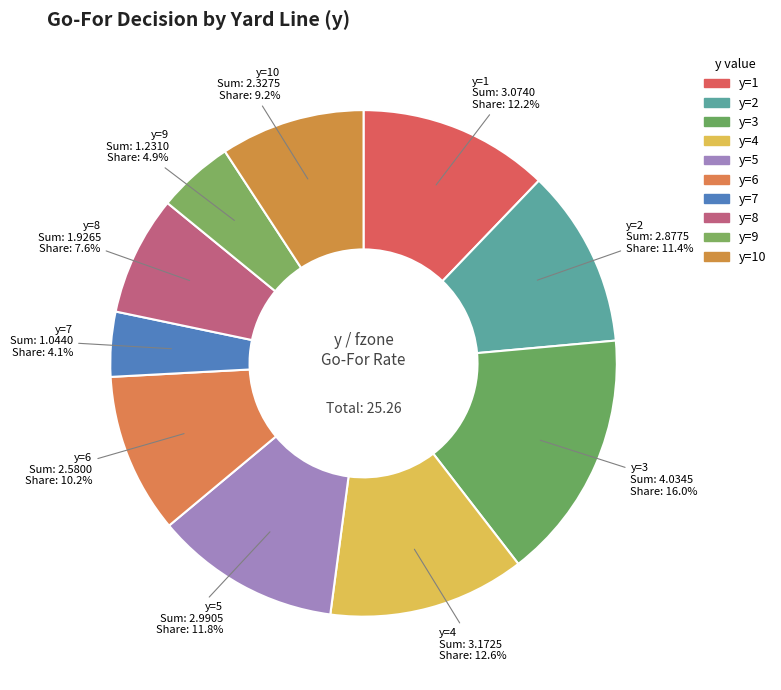

How many segments does this pie chart have?

10